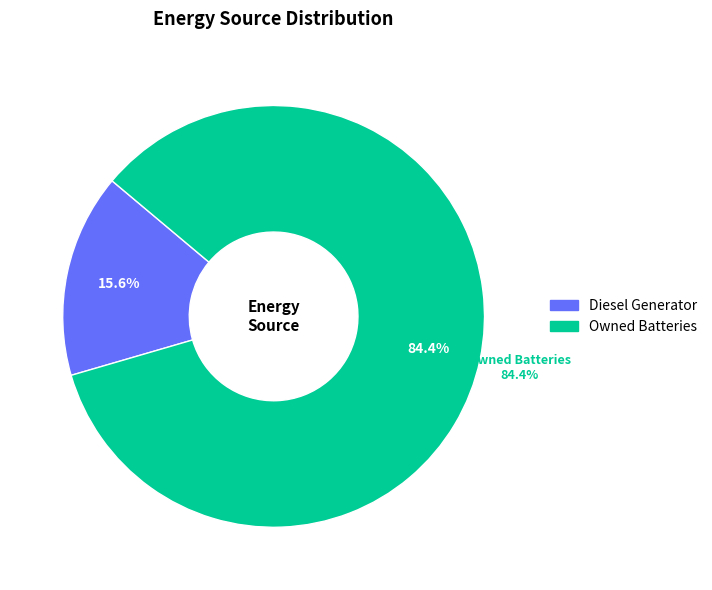

Is it true that Owned Batteries is 1% of the pie?

False